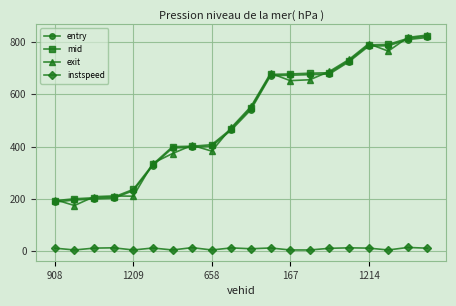

True or false: mid and instspeed cross at least once.

False